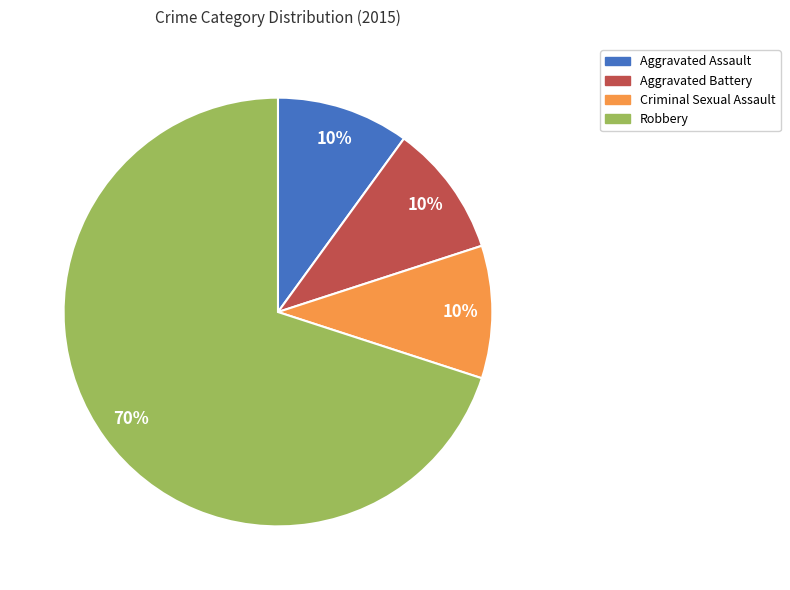

What is the ratio of the value at Robbery to the value at Aggravated Assault?

7.0